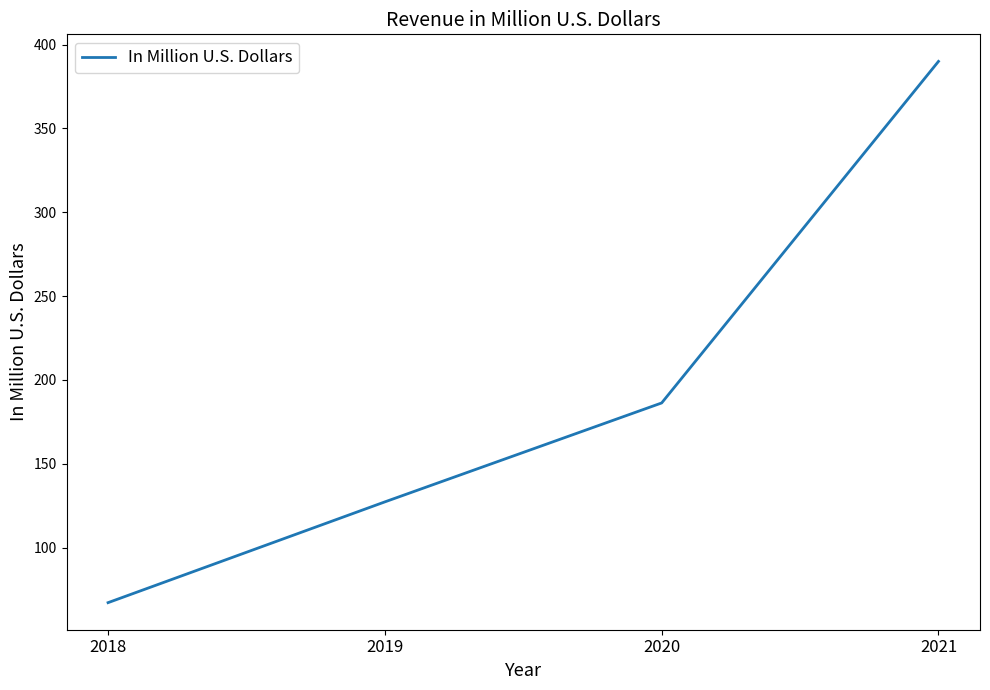

Which label corresponds to the largest value in the chart?

2021